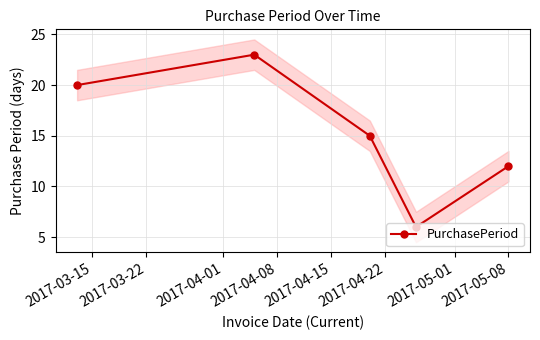

What is the lowest value of the PurchasePeriod series?

6